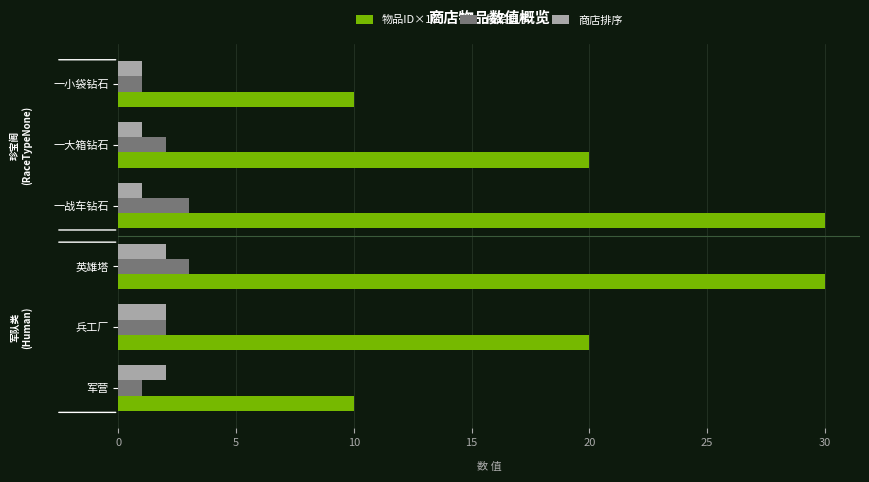

What is the sum of all 商店排序 values?

9